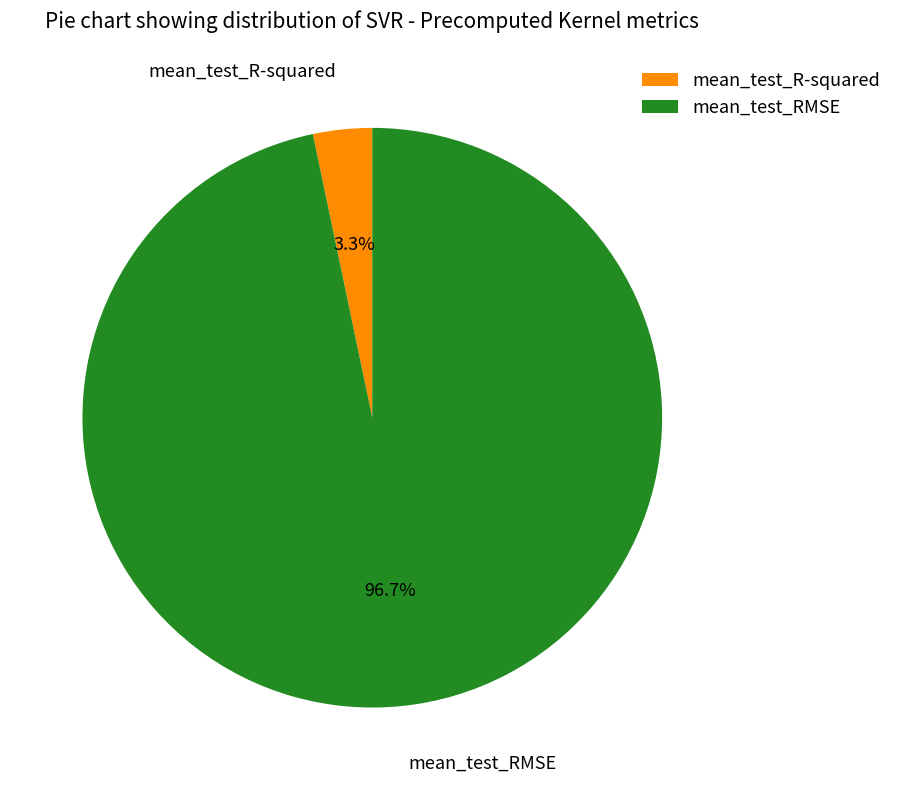

How many slices are in this pie chart?

2